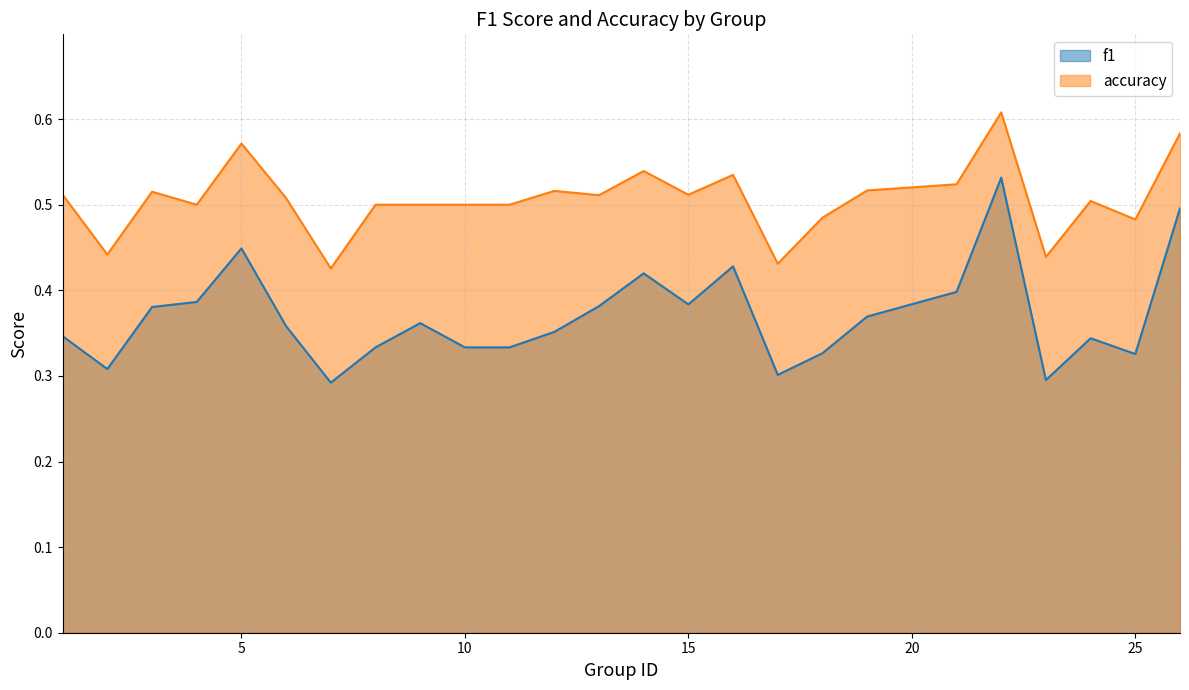

What is the smallest value displayed?

0.3